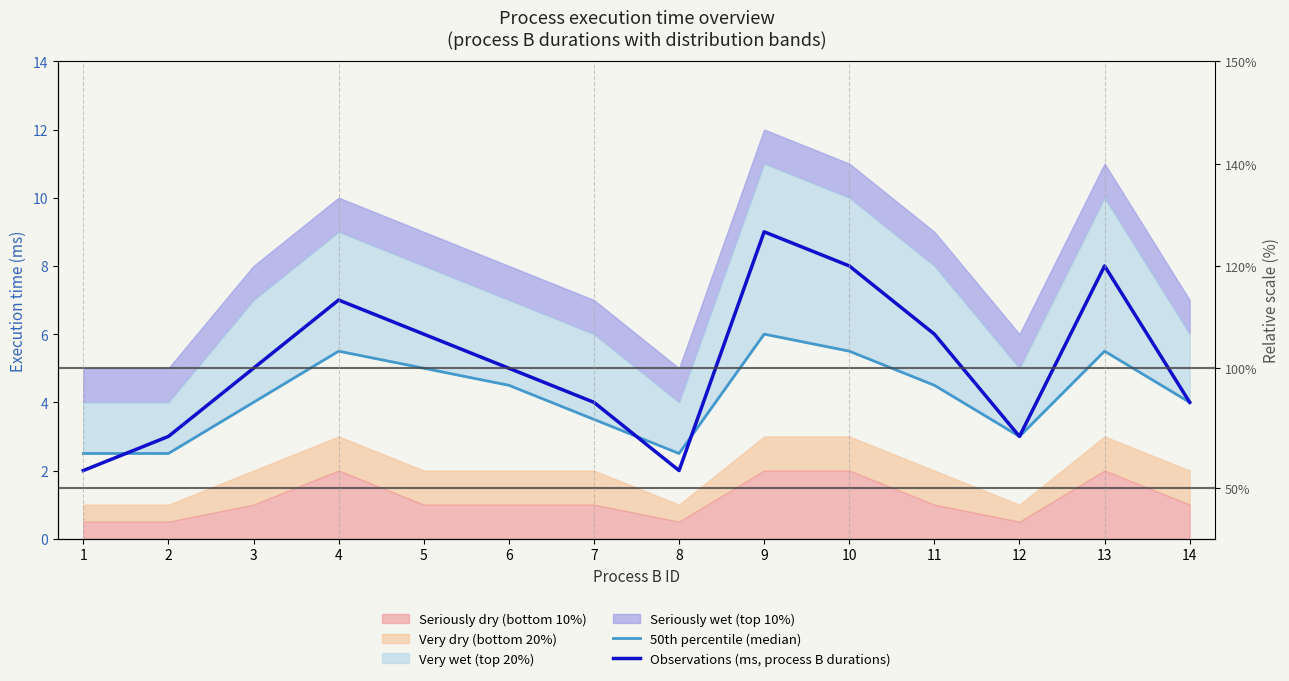

Reading left to right, list all the values displayed in this chart.

50th percentile (median): 1=2.5	2=2.5	3=4.0	4=5.5	5=5.0	6=4.5	7=3.5	8=2.5	9=6.0	10=5.5	11=4.5	12=3.0	13=5.5	14=4.0
Observations (ms, process B durations): 1=2.0	2=3.0	3=5.0	4=7.0	5=6.0	6=5.0	7=4.0	8=2.0	9=9.0	10=8.0	11=6.0	12=3.0	13=8.0	14=4.0